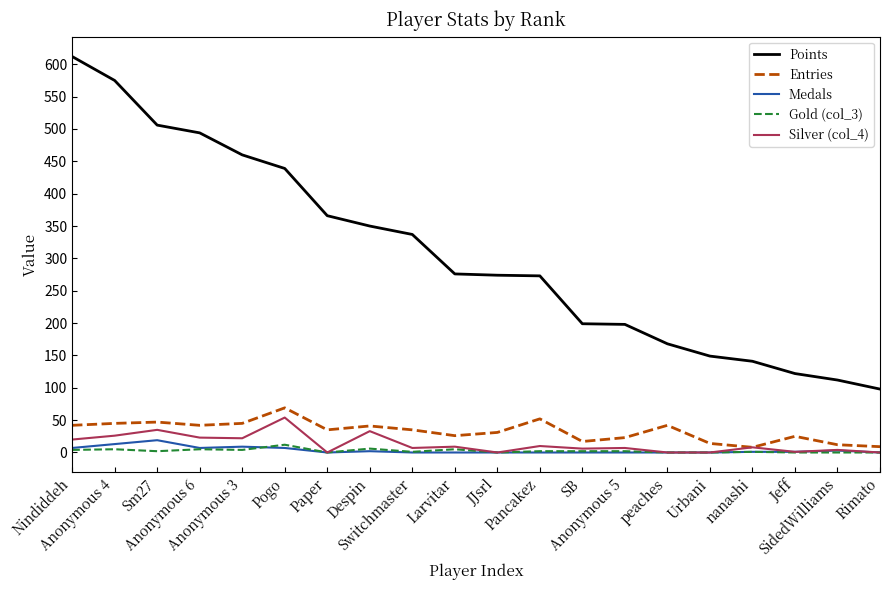

At which label does Points first exceed 276?

Nindiddeh